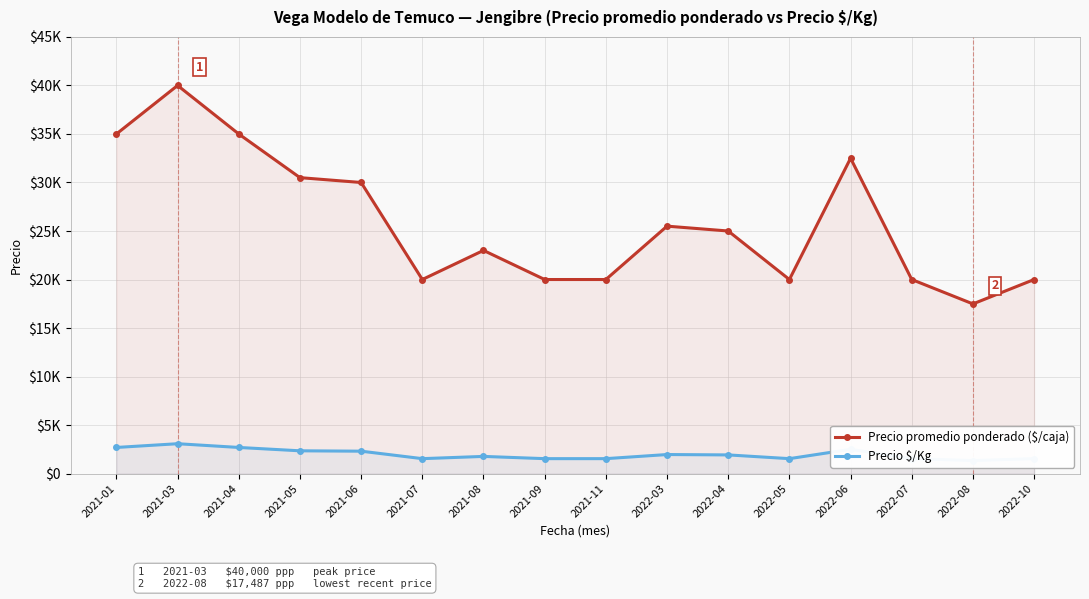

Which label corresponds to the largest value in the chart?

2021-03